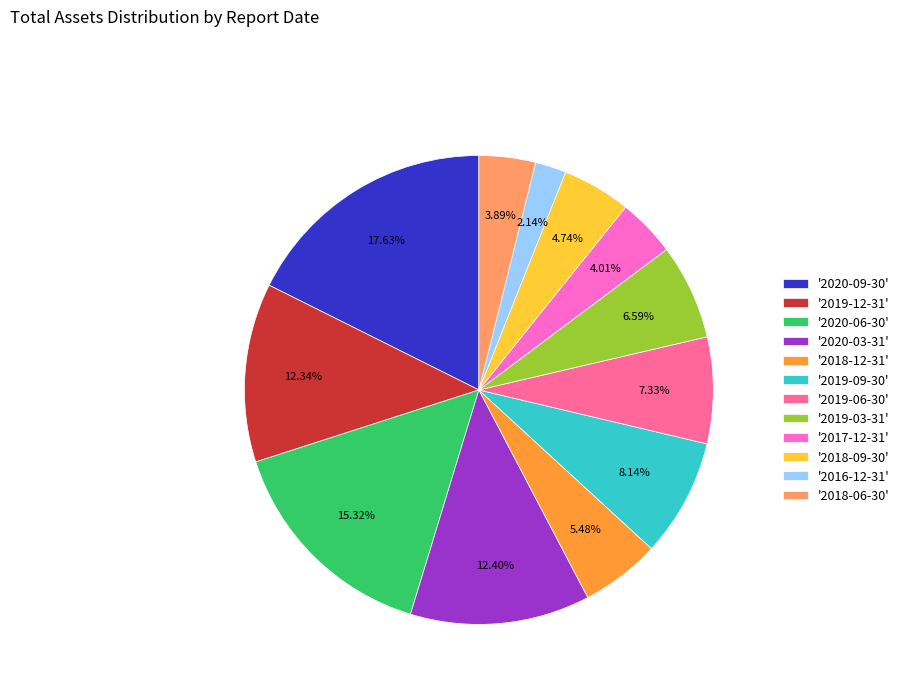

Combined, do '2017-12-31' and '2018-12-31' account for over 50%?

No